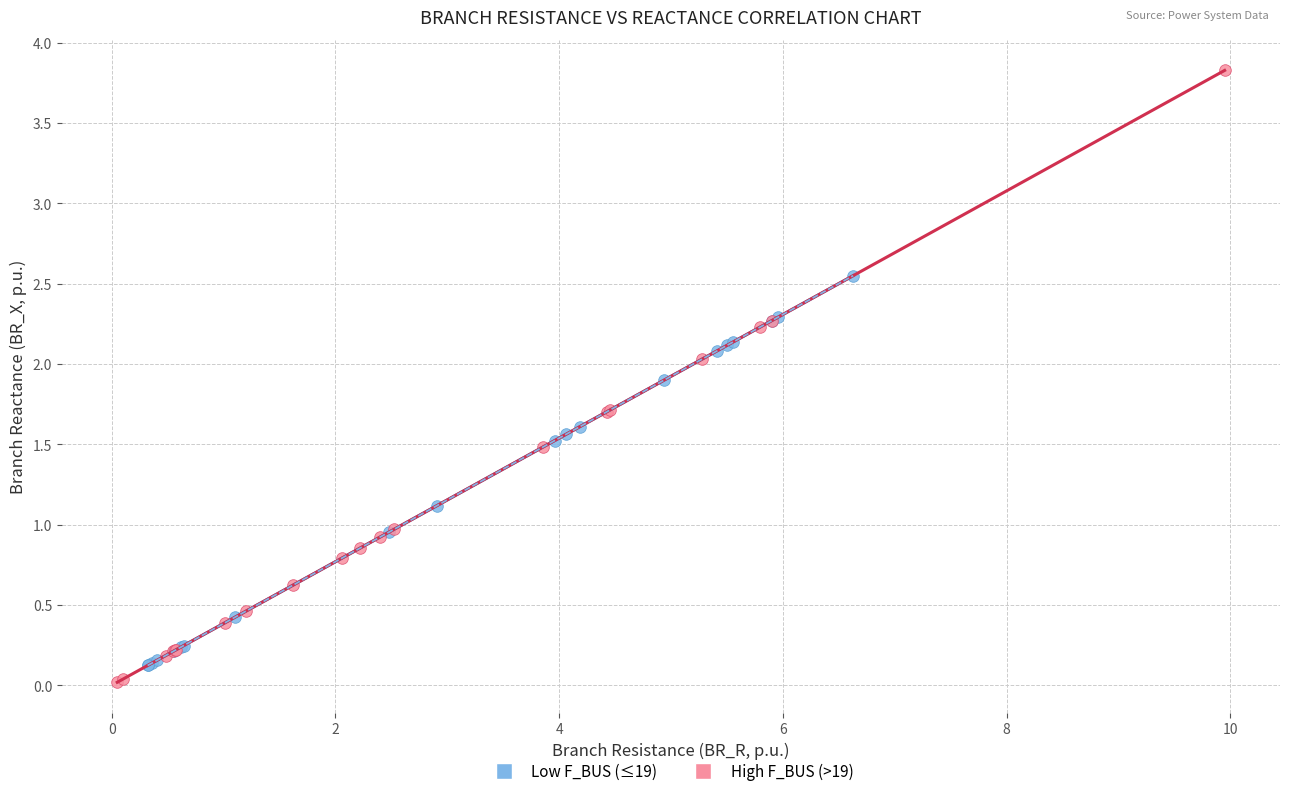

Which series reaches the maximum Y coordinate?

High F_BUS (>19)